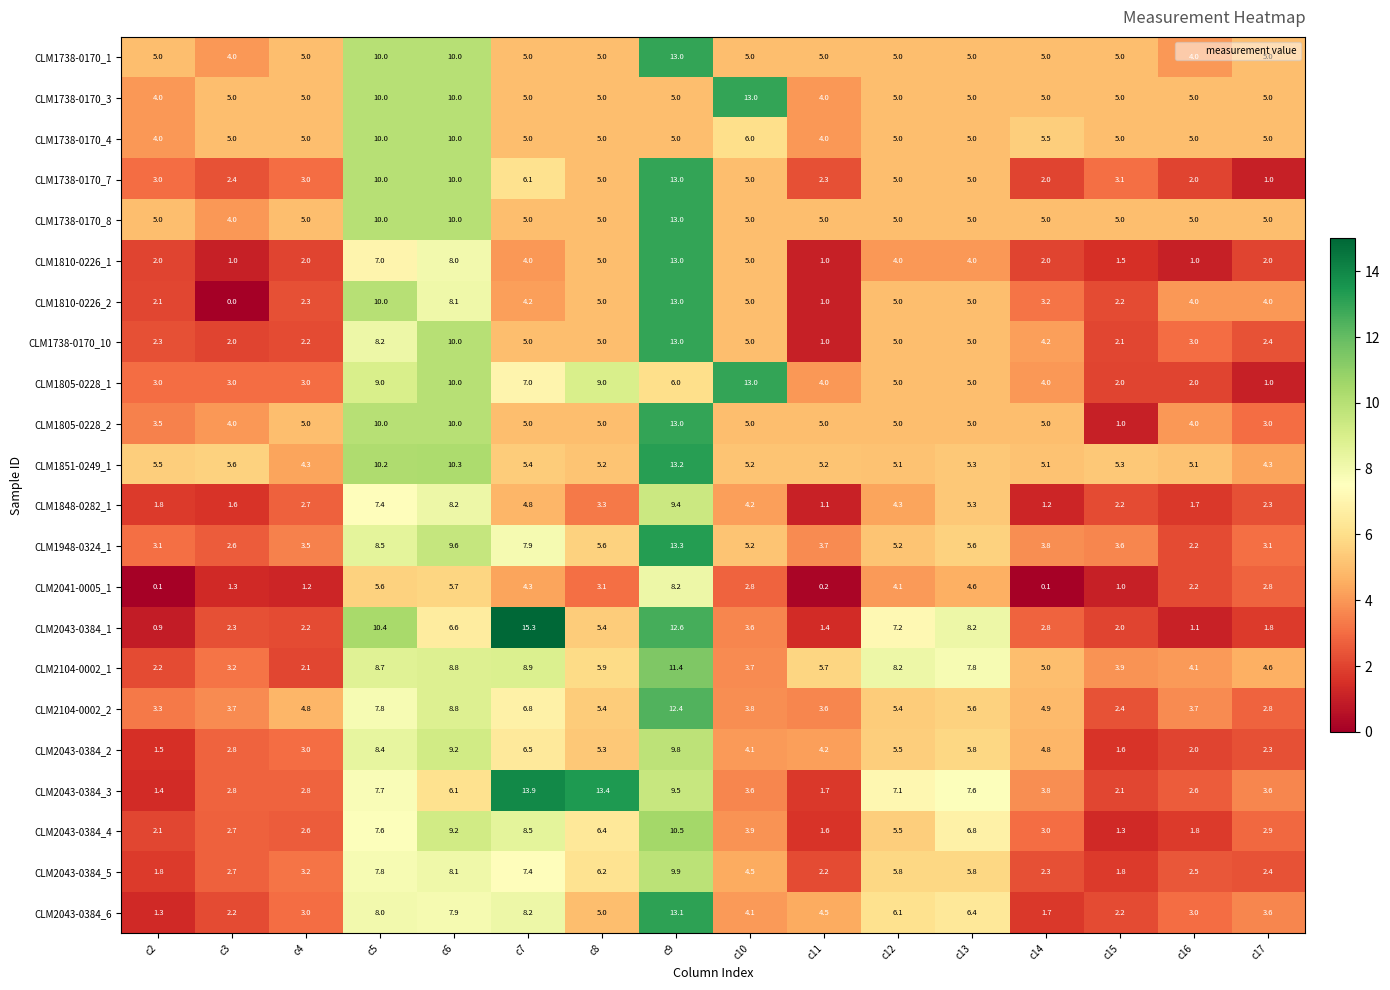

What value does the CLM2043-0384_5 series have at c9?

9.9